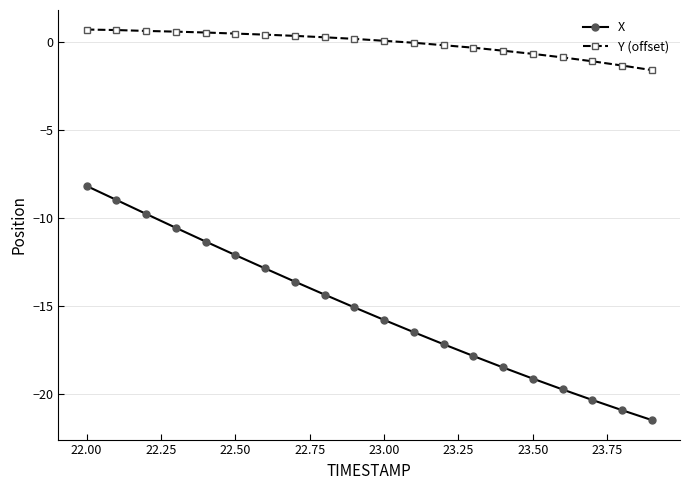

Count the number of categories in the chart.

20